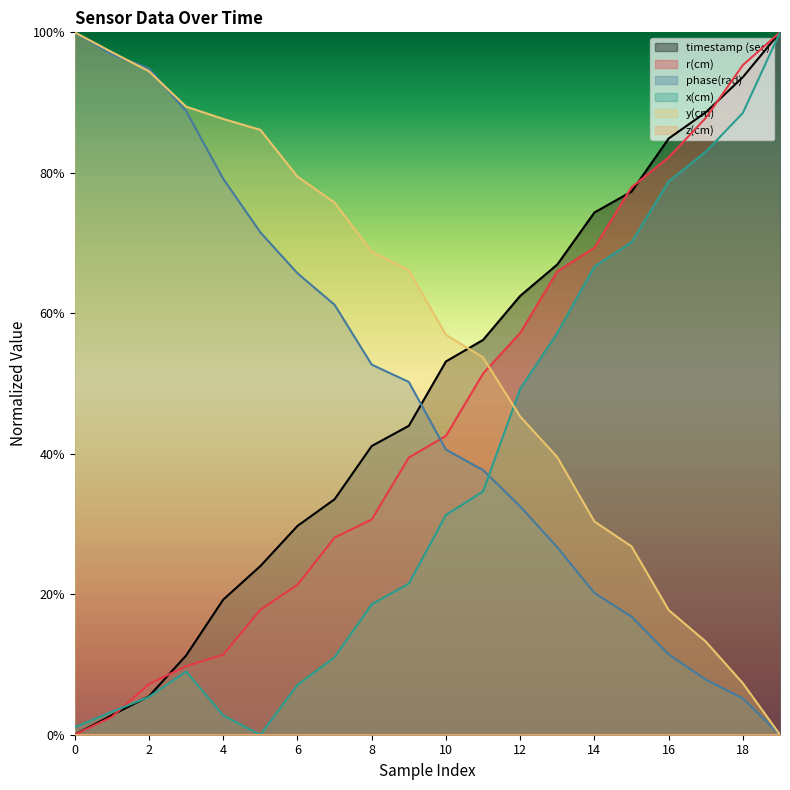

Which series ends up on top after the final intersection of phase(rad) and x(cm)?

x(cm)